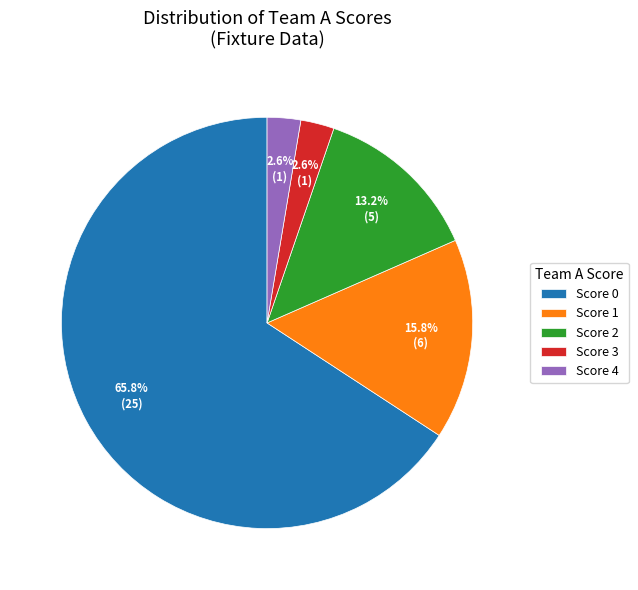

Do Score 1 and Score 3 together represent more than half of the pie?

No